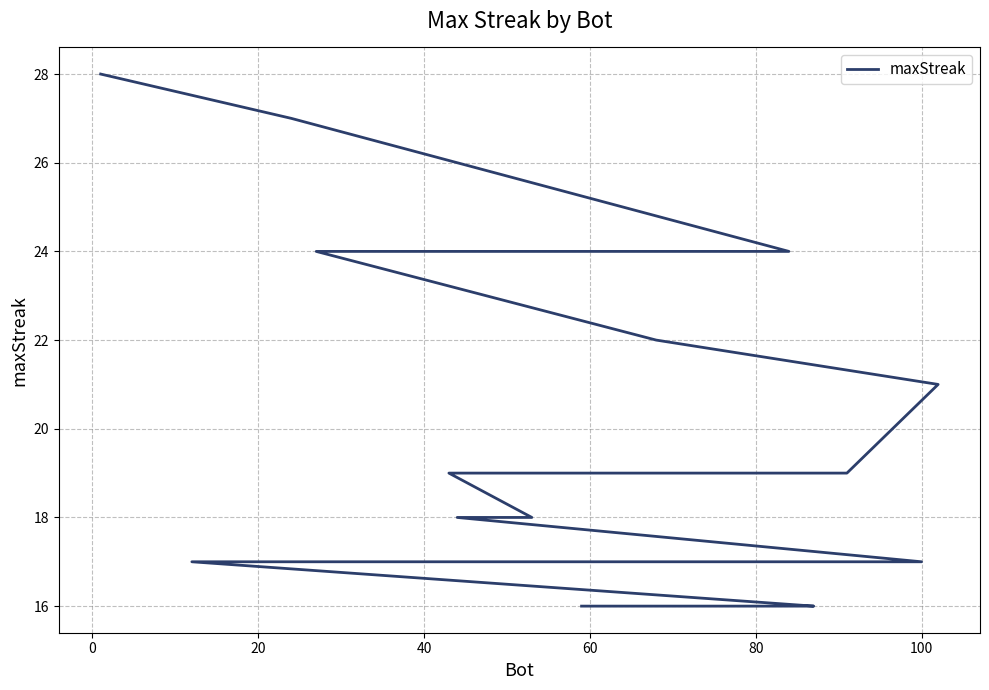

What is the difference between the maximum and minimum values?

12